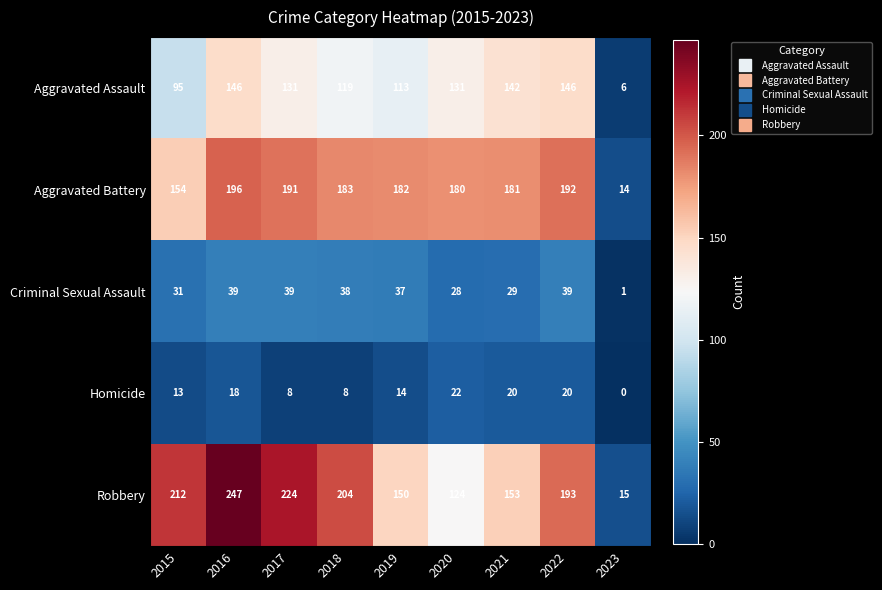

What is the total value across all series at 2017?

593